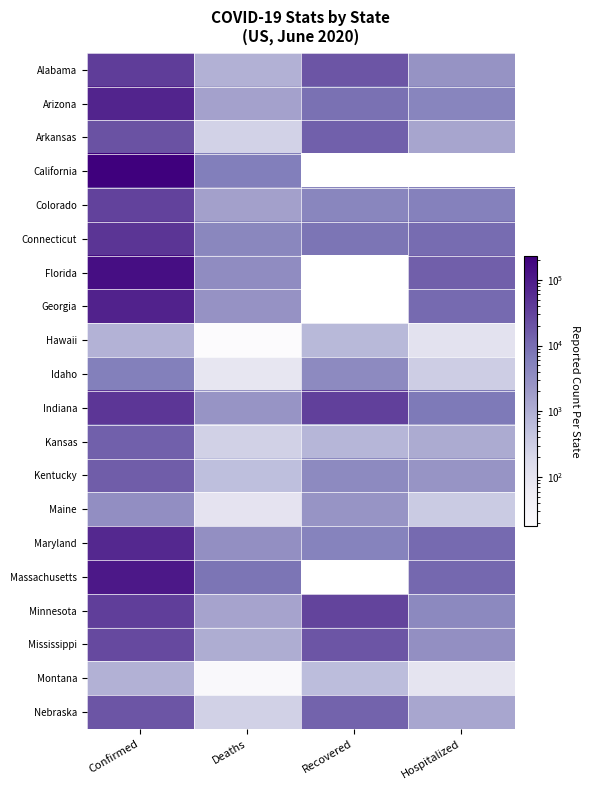

How many values in the Kentucky series exceed 3939?

1